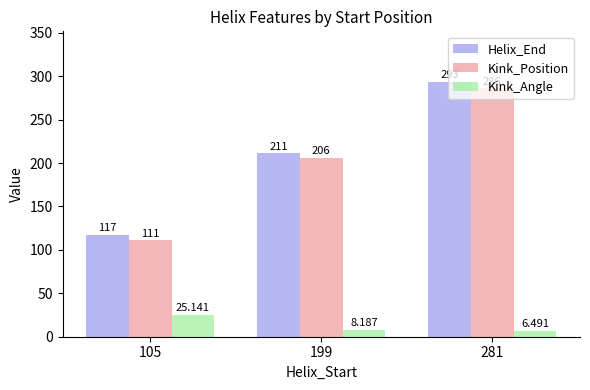

List the series in order of their peak value, lowest first.

Kink_Angle, Kink_Position, Helix_End